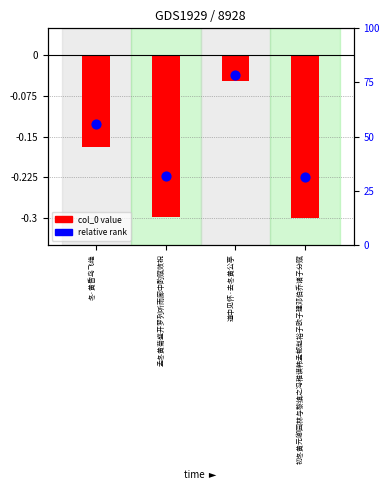

Which series reaches the maximum Y coordinate?

relative rank